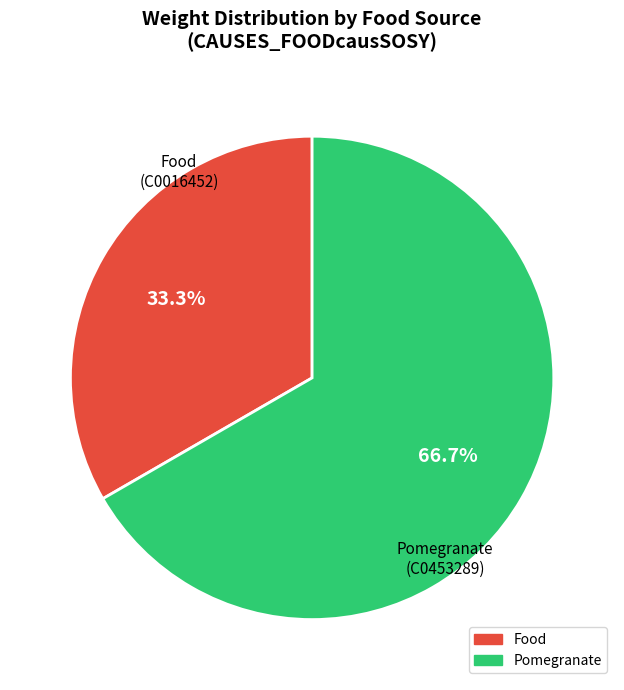

What is the total percentage of Food and Pomegranate?

100.0%